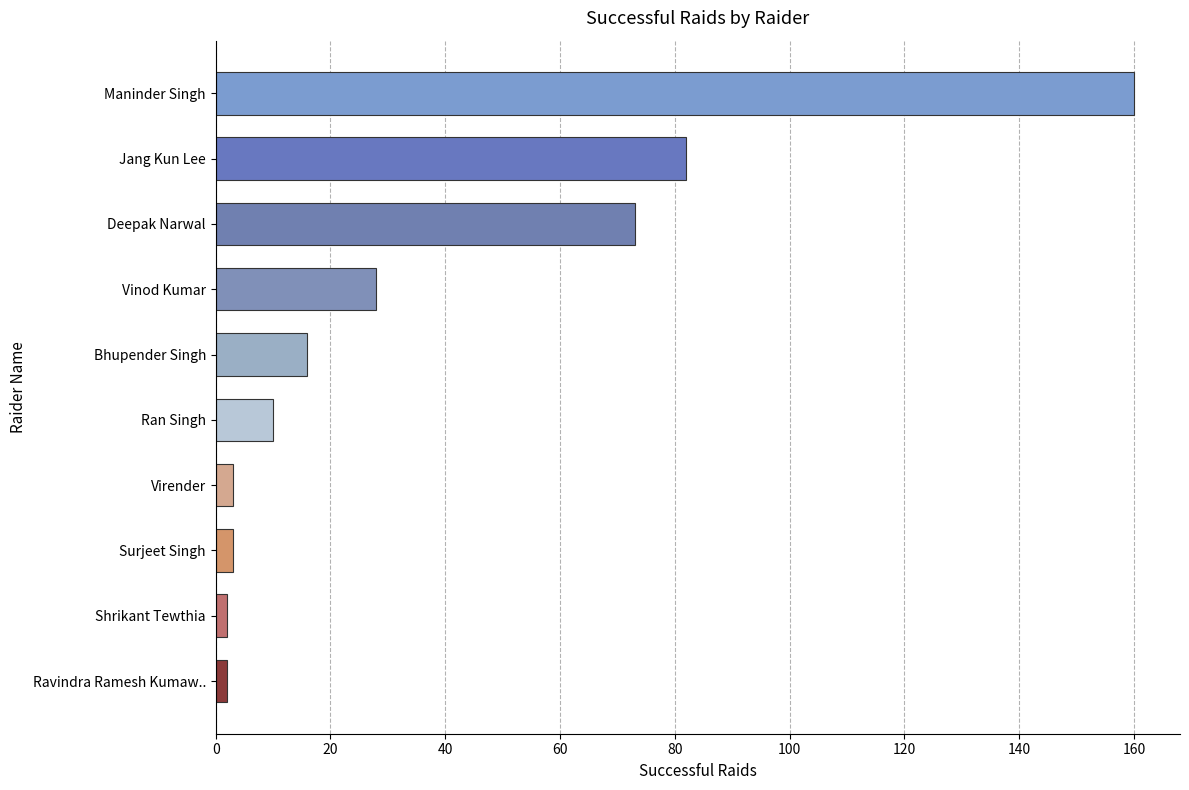

At which category does the chart reach its peak across all series?

Maninder Singh